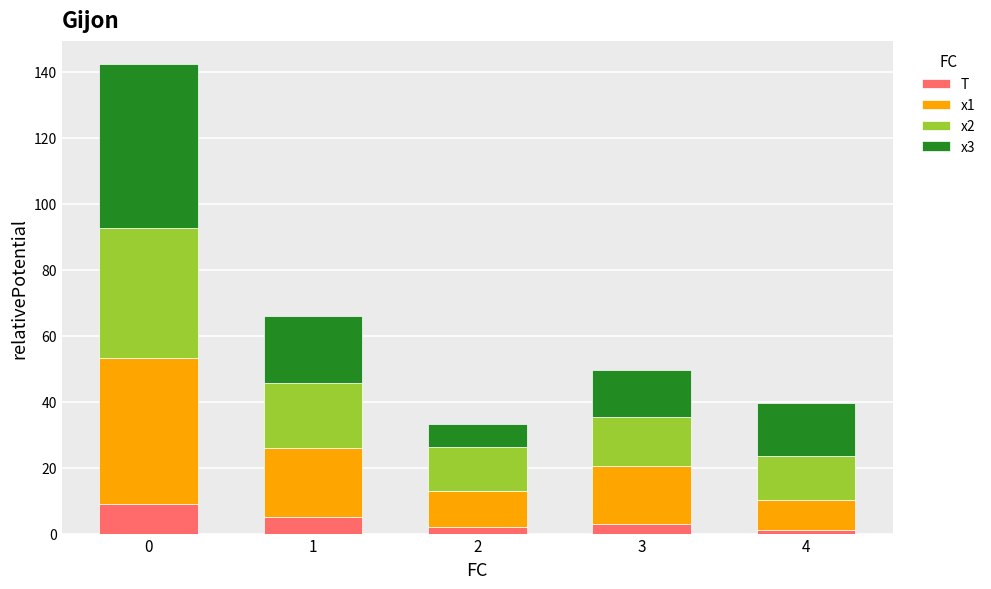

What is the maximum value for T?

9.0